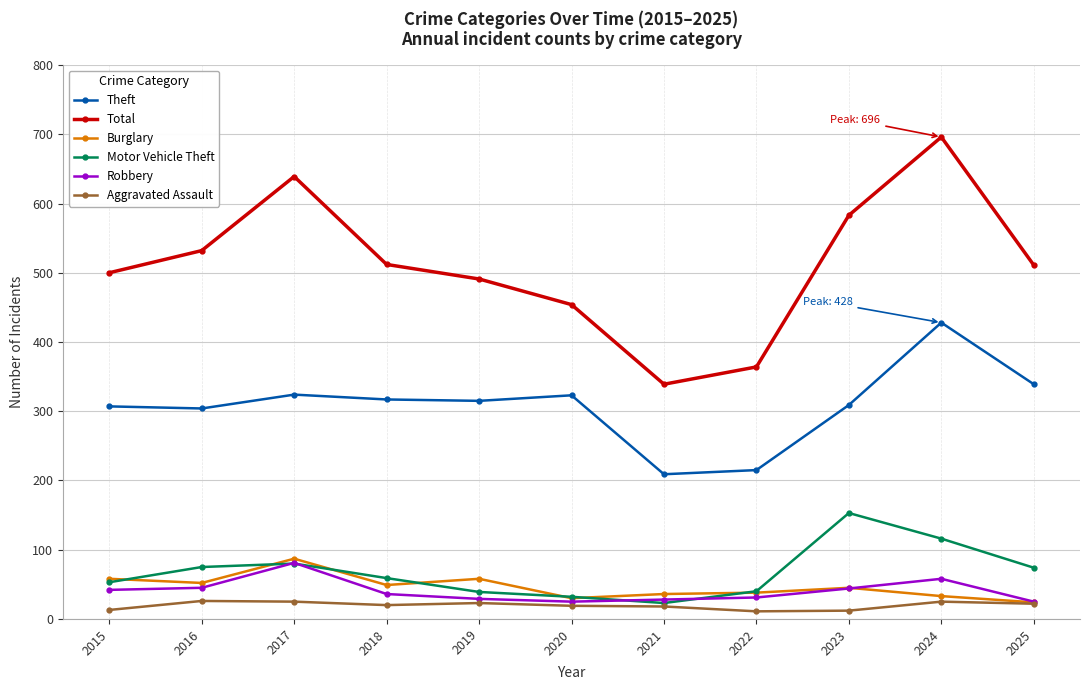

Where does the Motor Vehicle Theft series first go above 59?

2016